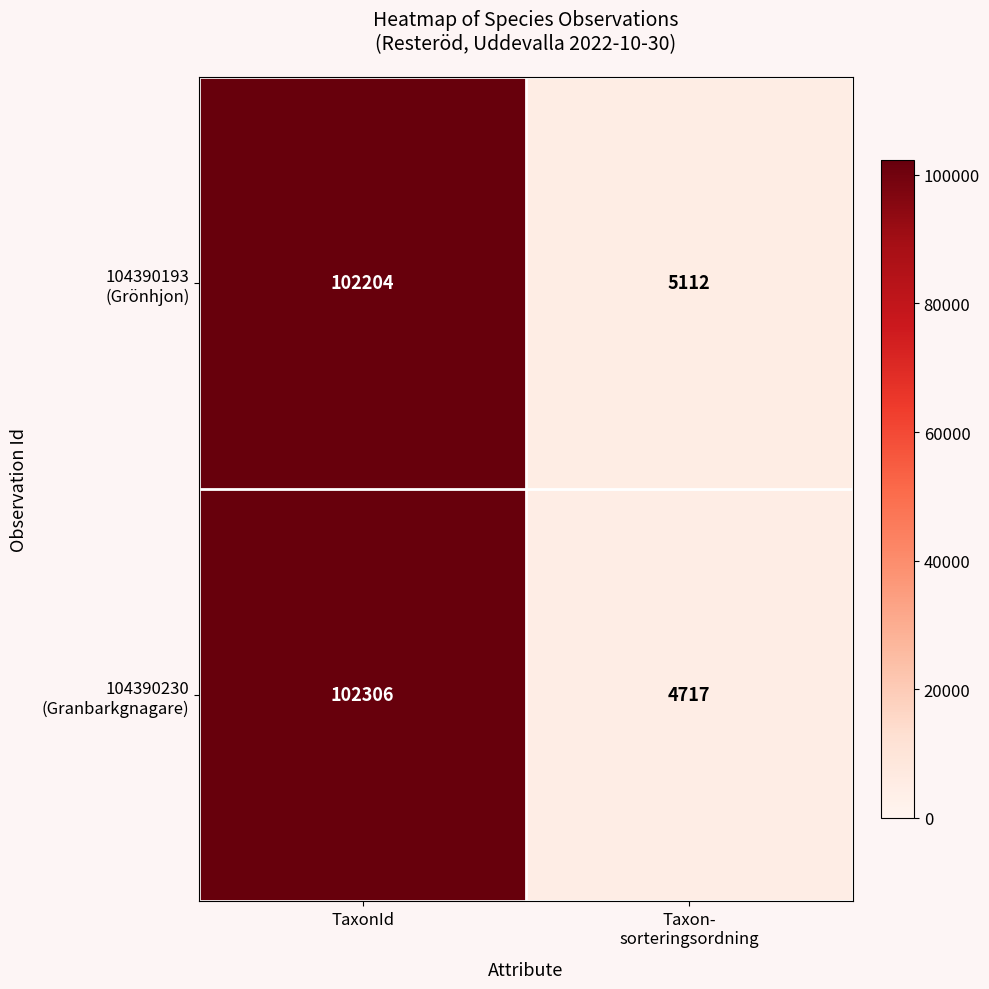

At which category is the sum across all series the highest?

TaxonId